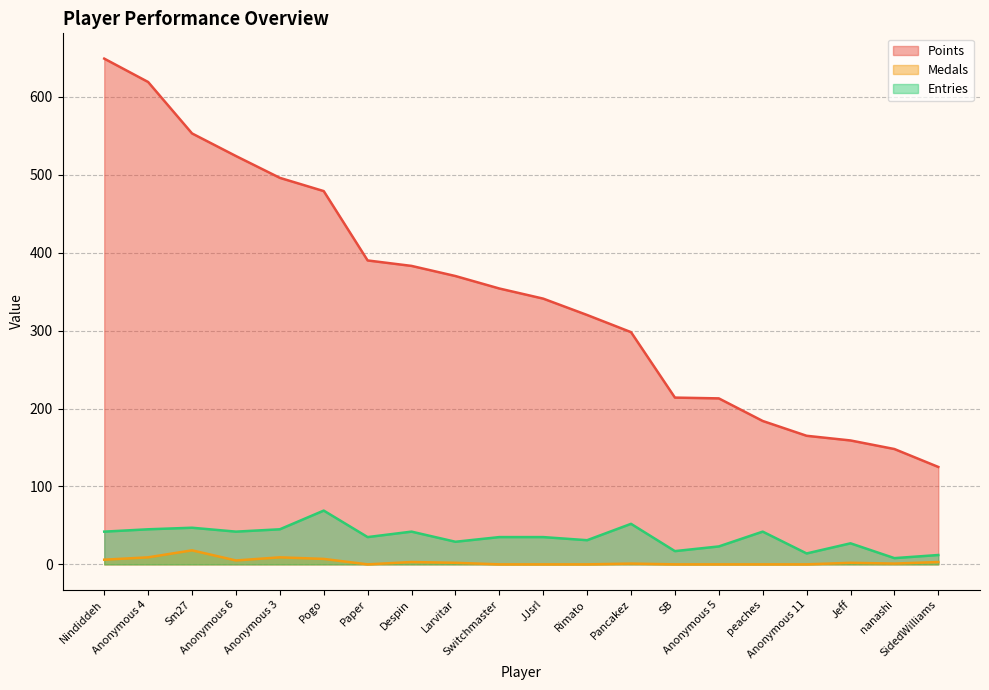

At which label does Points reach its peak?

Nindiddeh